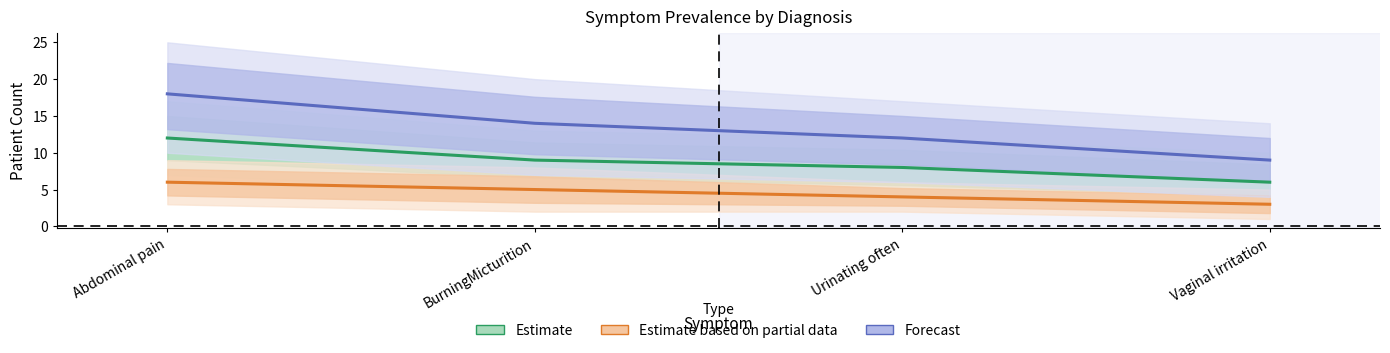

How many data points in Estimate are above 9?

1